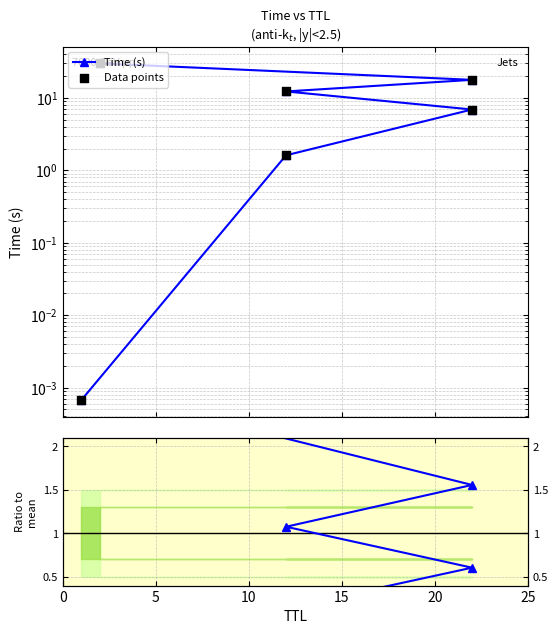

Which series has the largest Y range (max minus min)?

Time (s)